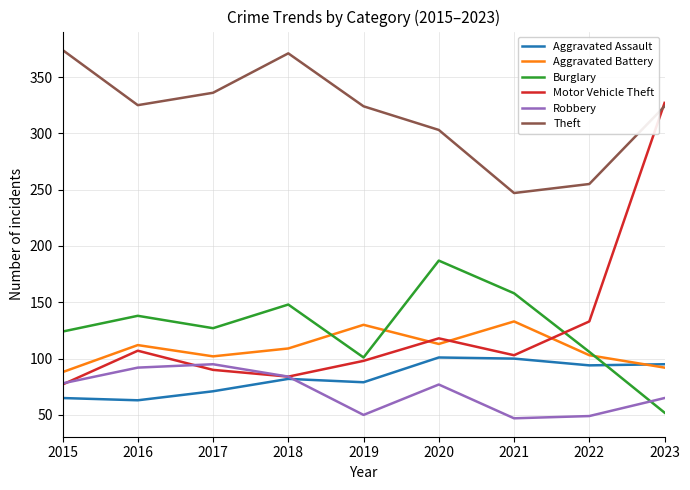

Which series has the largest total across all categories?

Theft